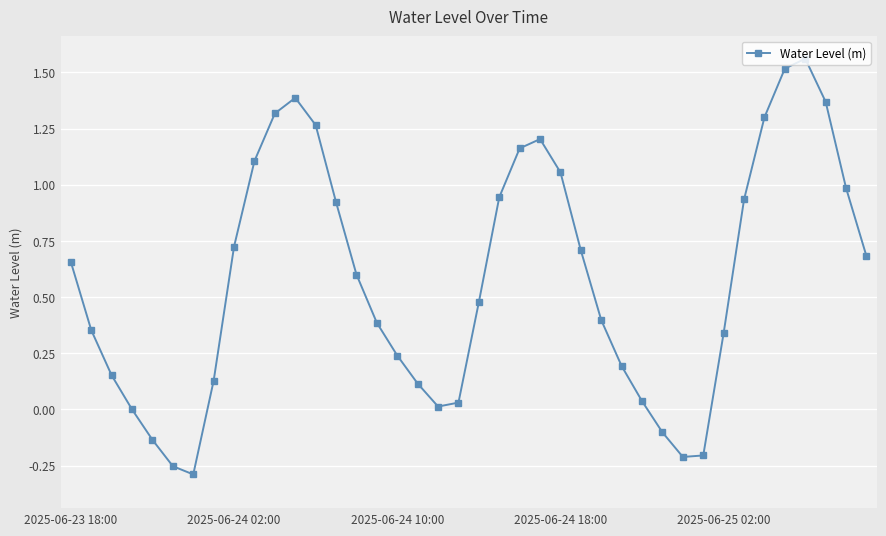

What is the sum of all values?

23.1